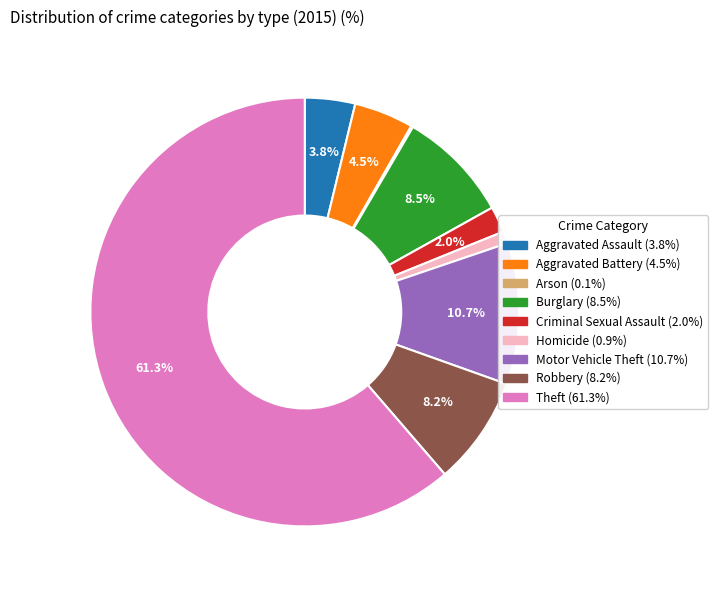

How much of the chart is everything except Criminal Sexual Assault?

98.0%